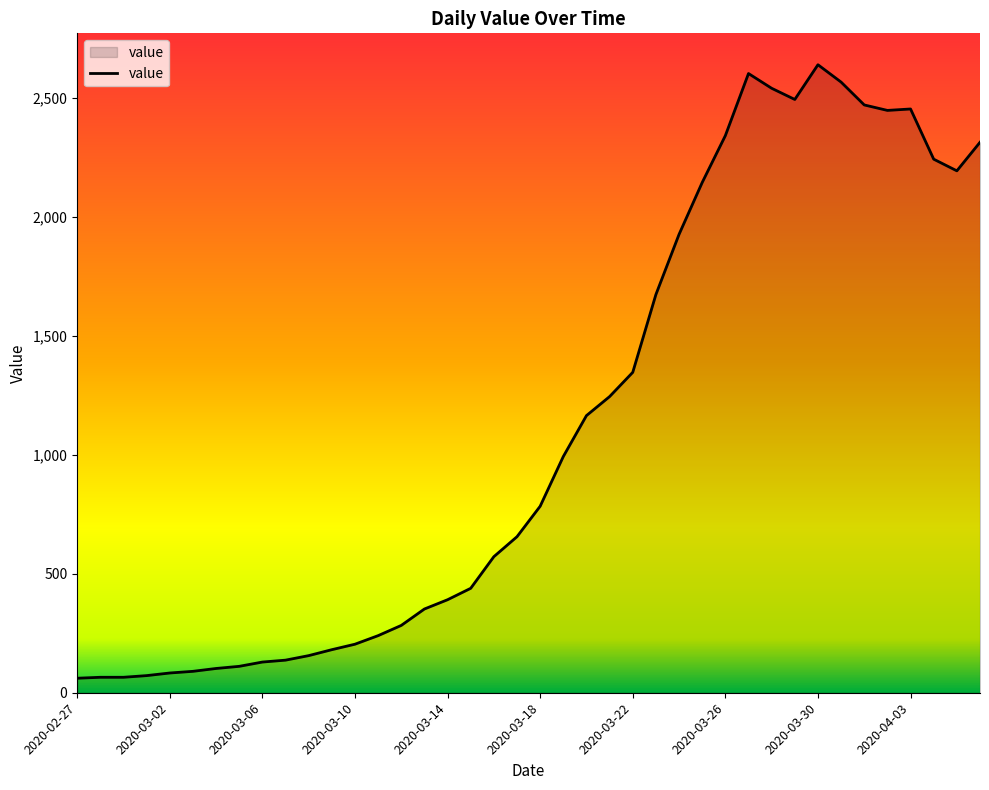

What is the difference between the maximum and minimum values?

2579